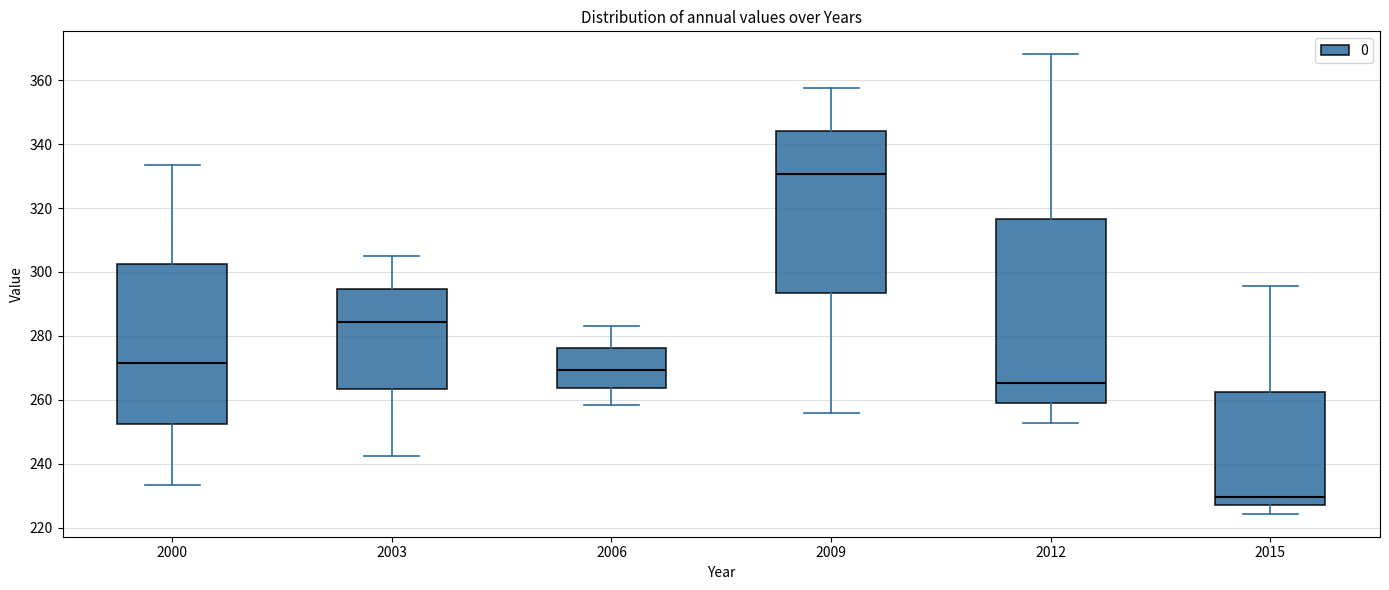

Reading left to right, transcribe this box plot: for each box, give where its median line is, the range the box spans, and where its two whiskers end, as read against the y-axis. The values are not printed on the chart, so give them approximately, as read against the axis.

2000: median 272, box 252 to 302, whiskers 234 to 334
2003: median 284, box 264 to 294, whiskers 242 to 306
2006: median 270, box 264 to 276, whiskers 258 to 284
2009: median 330, box 294 to 344, whiskers 256 to 358
2012: median 266, box 258 to 316, whiskers 252 to 368
2015: median 230, box 226 to 262, whiskers 224 to 296